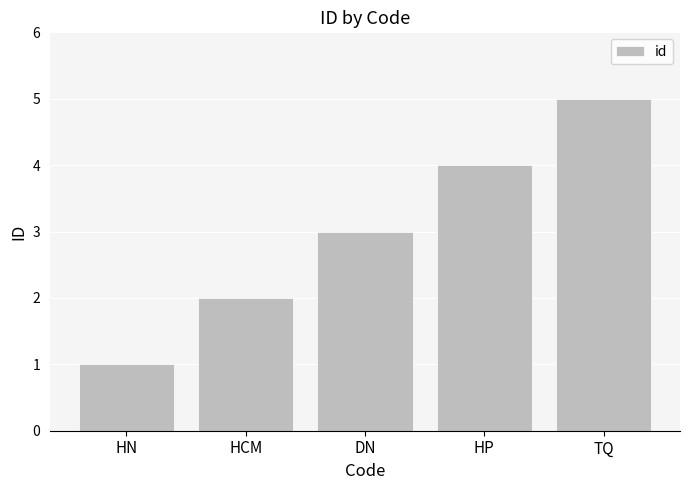

Where is the data nearest to the value 3?

DN